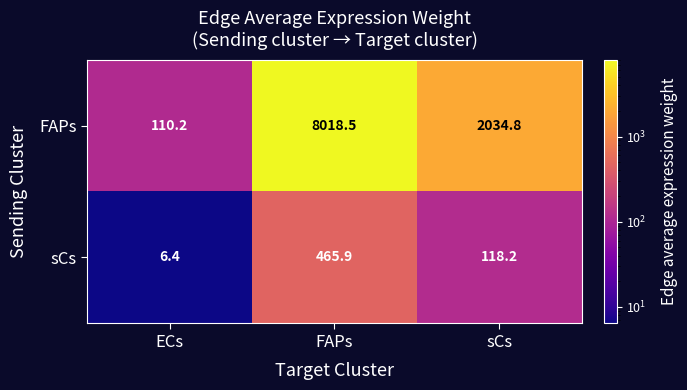

What is the difference between the FAPs values at ECs and sCs?

1924.6